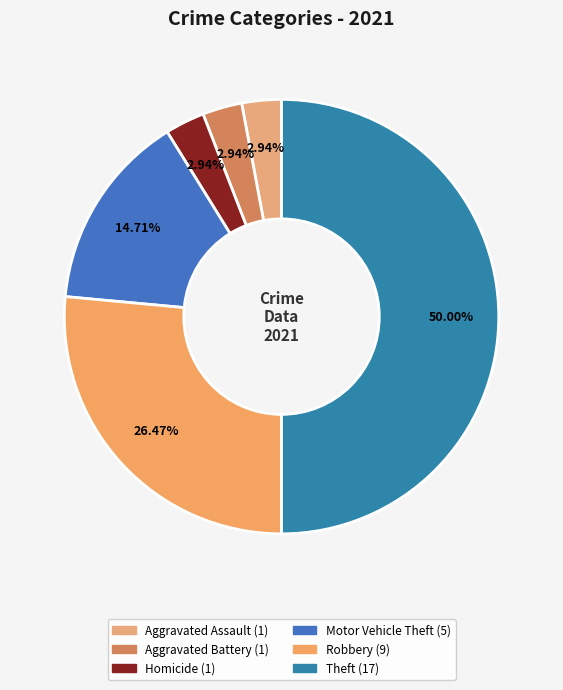

Is the sum of Theft and Aggravated Battery greater than half?

Yes